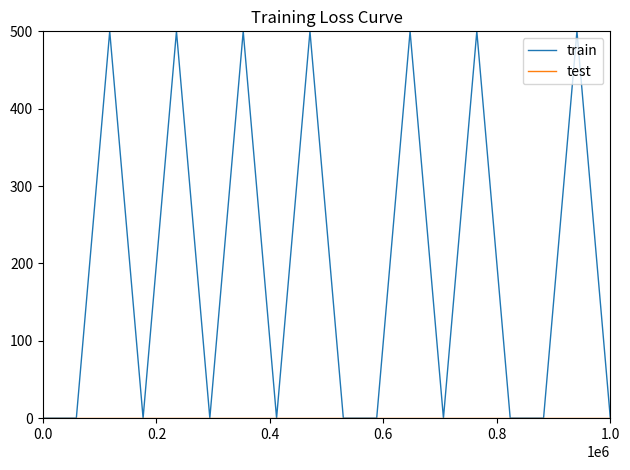

Which series has the widest spread of values?

train